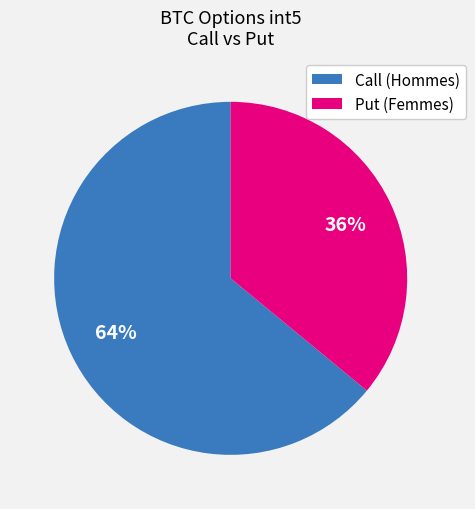

What is the ratio of the value at Call to the value at Put?

1.8